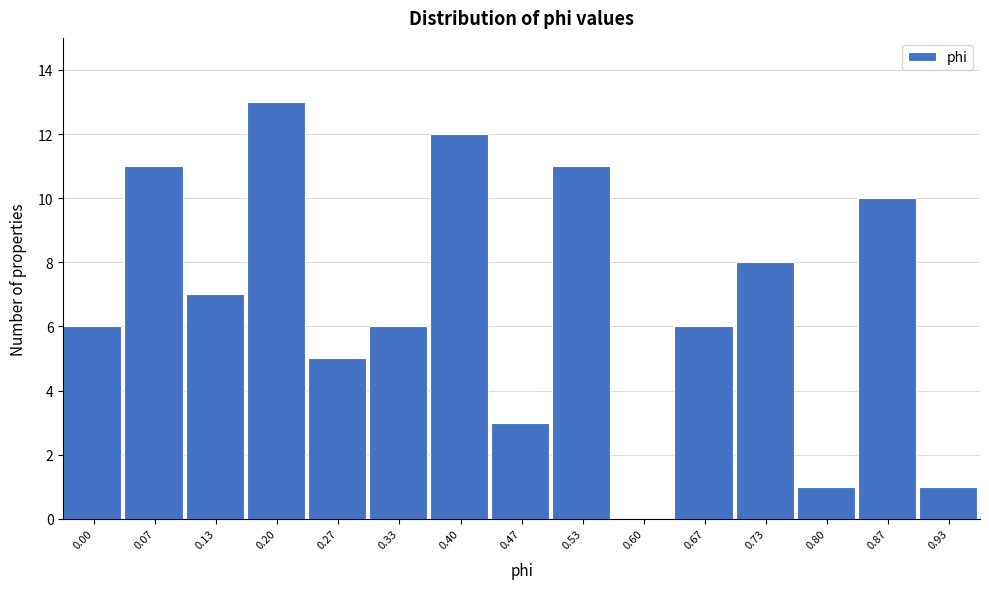

Reading left to right, transcribe all the data shown in this chart.

0.00=6	0.07=11	0.13=7	0.20=13	0.27=5	0.33=6	0.40=12	0.47=3	0.53=11	0.60=0	0.67=6	0.73=8	0.80=1	0.87=10	0.93=1